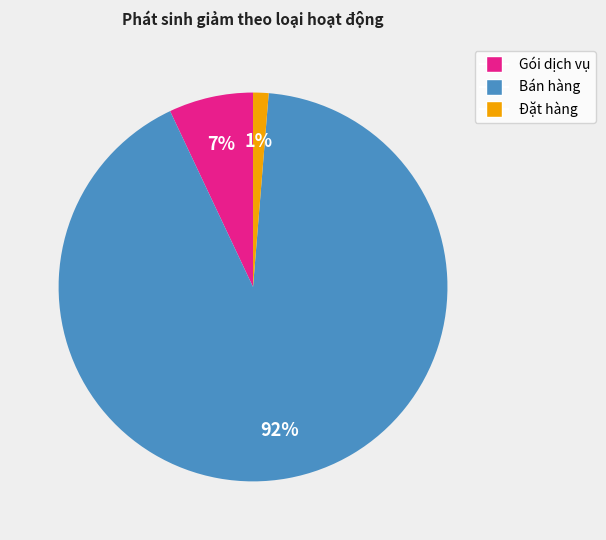

Count the number of slices in the pie.

3